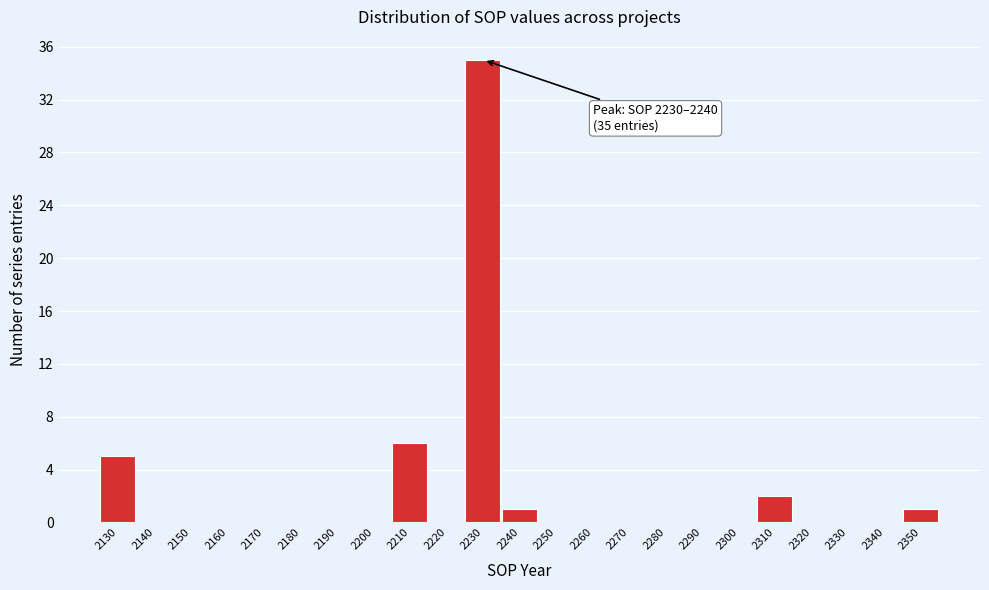

Reading left to right, transcribe all the data shown in this chart.

2130=5	2140=0	2150=0	2160=0	2170=0	2180=0	2190=0	2200=0	2210=6	2220=0	2230=35	2240=1	2250=0	2260=0	2270=0	2280=0	2290=0	2300=0	2310=2	2320=0	2330=0	2340=0	2350=1